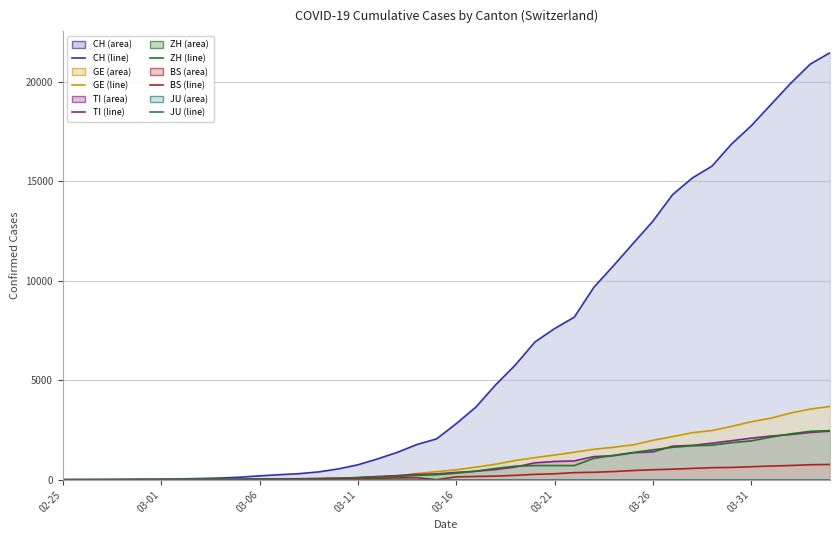

What is the maximum value for ZH line?

2467